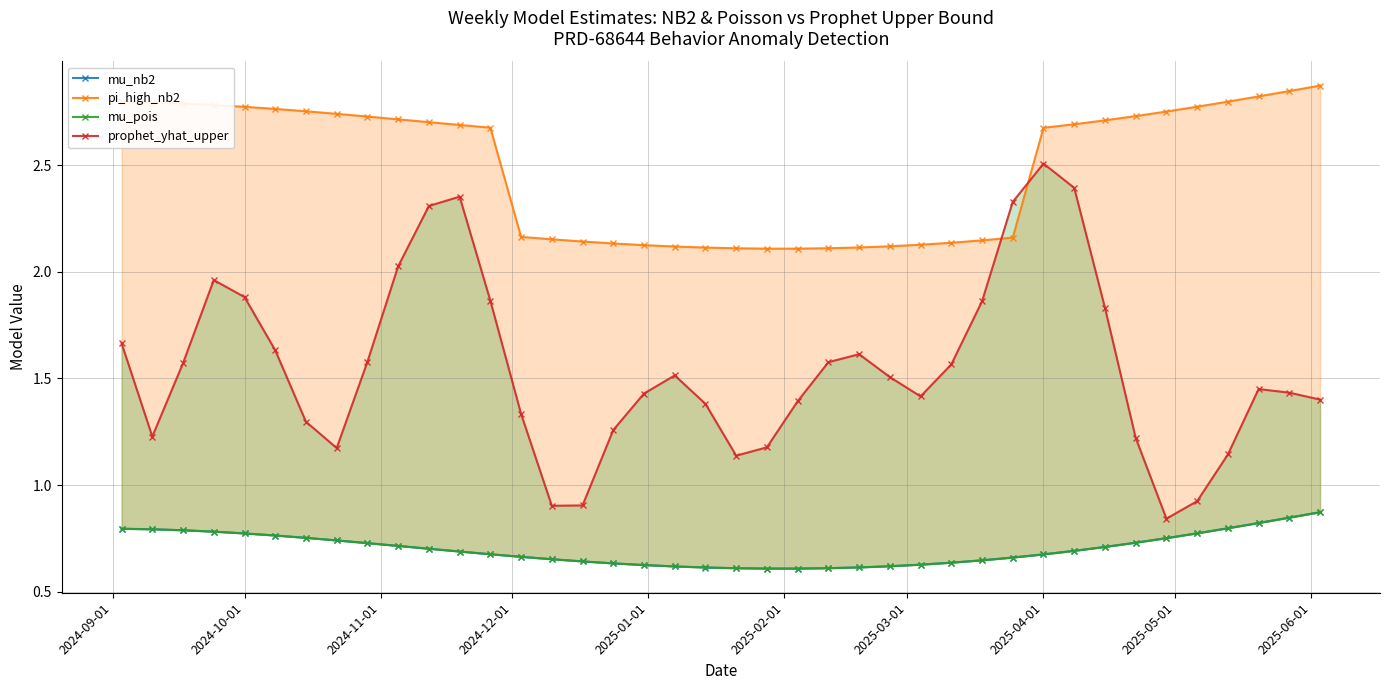

What position from the left is 2025-02-01?

6